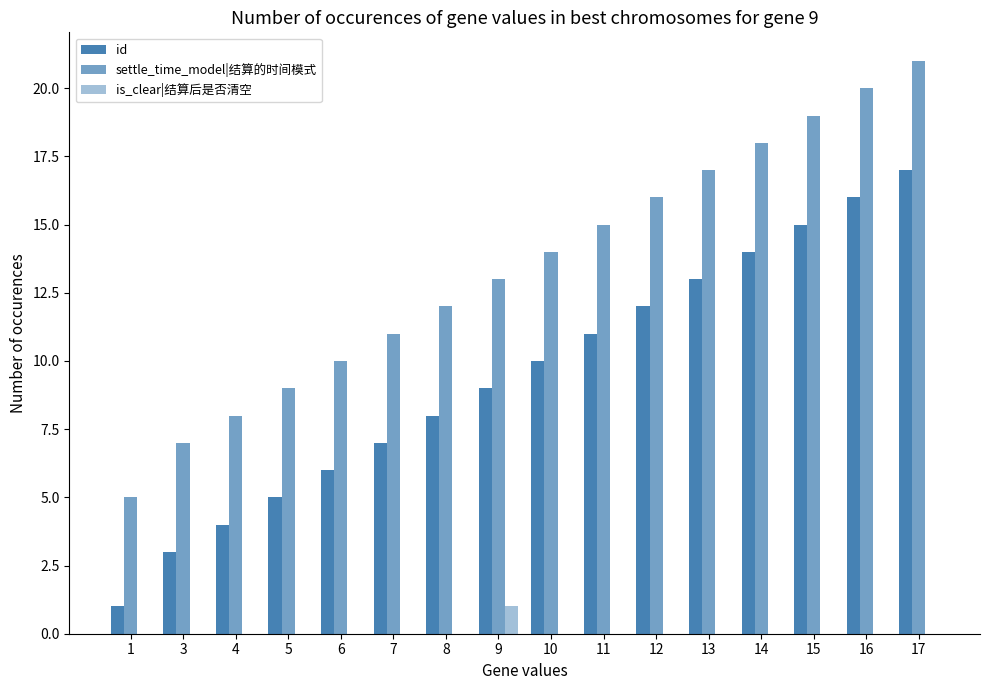

Count the number of data series in this chart.

3